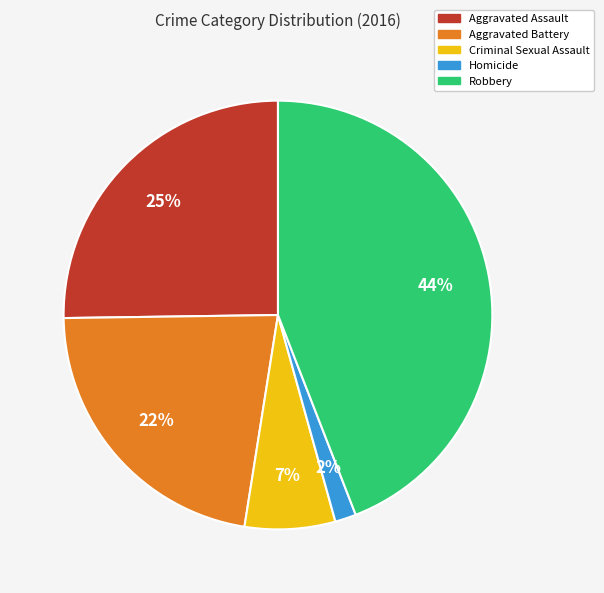

What is the smallest slice in the pie chart?

Homicide